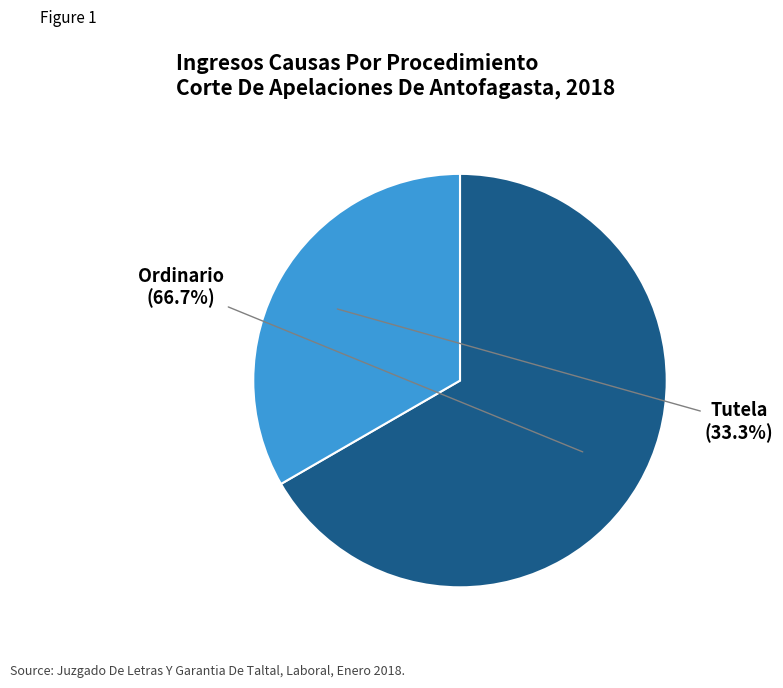

Is it true that Tutela is 33% of the pie?

True